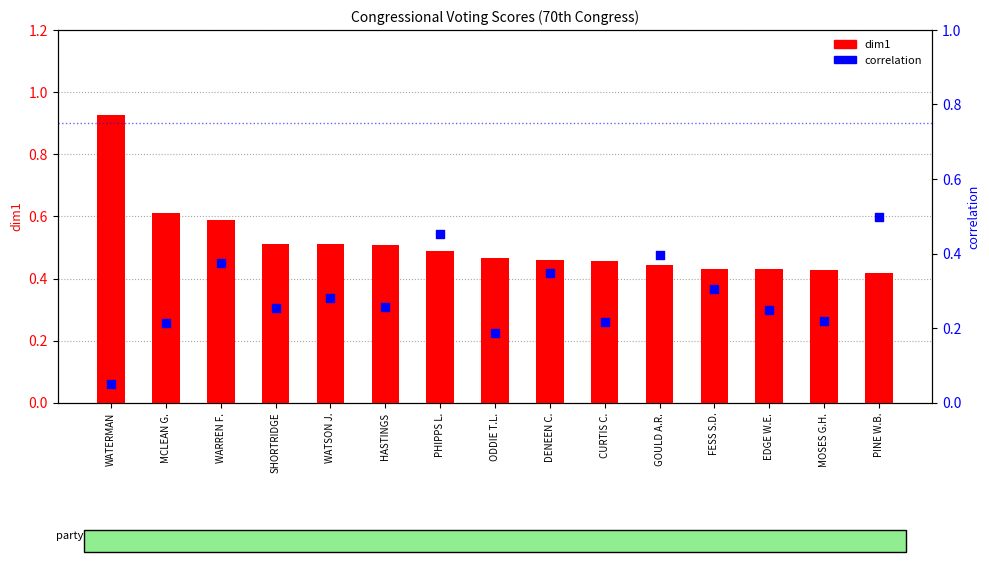

At how many categories does at least one series exceed 0?

15